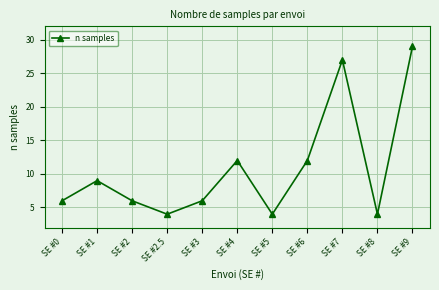

Is it true that the value at SE #2.5 is 1?

False